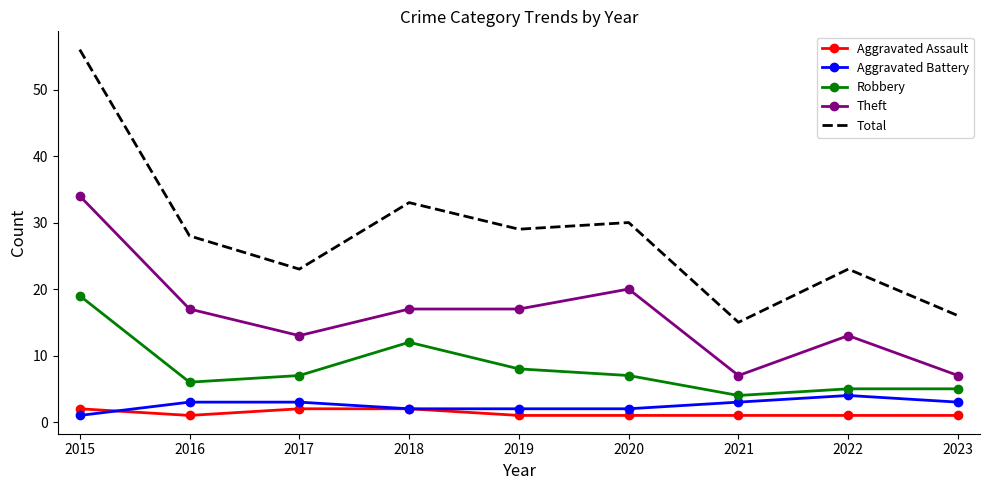

At how many categories does at least one series exceed 5?

9